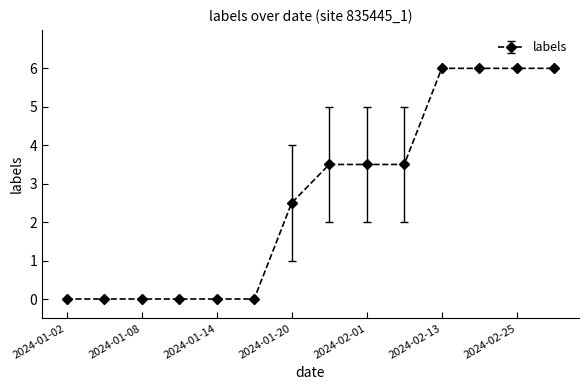

What is the value of the 9th point from the left?

3.5